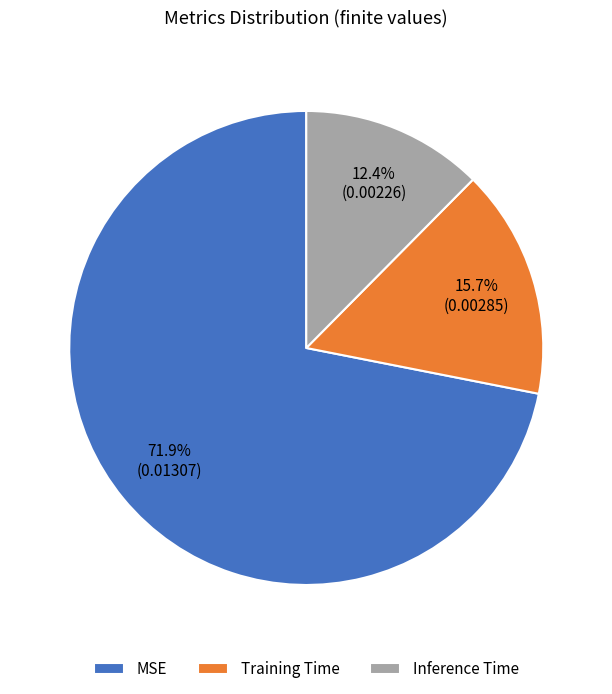

How much of the chart is everything except Inference Time?

87.6%